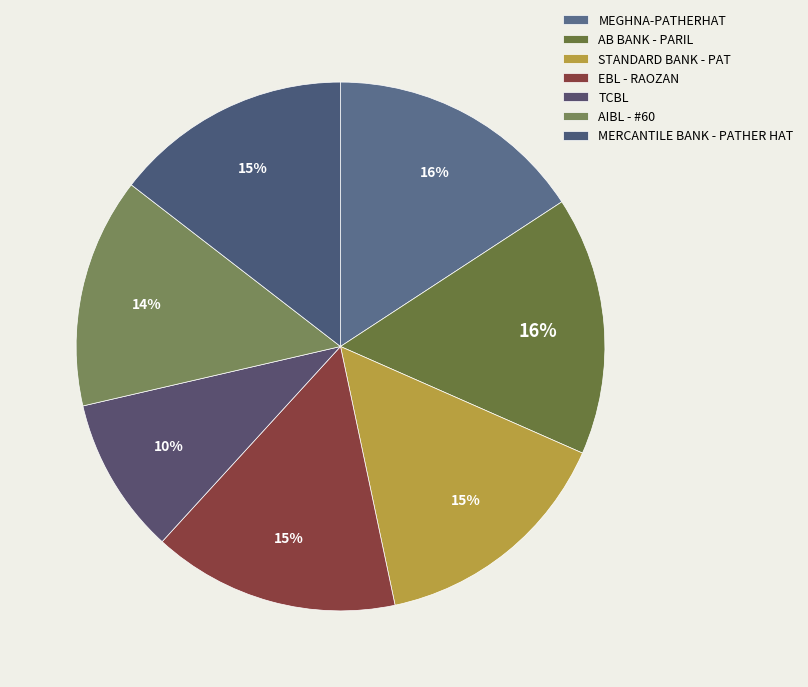

Count the number of slices in the pie.

7